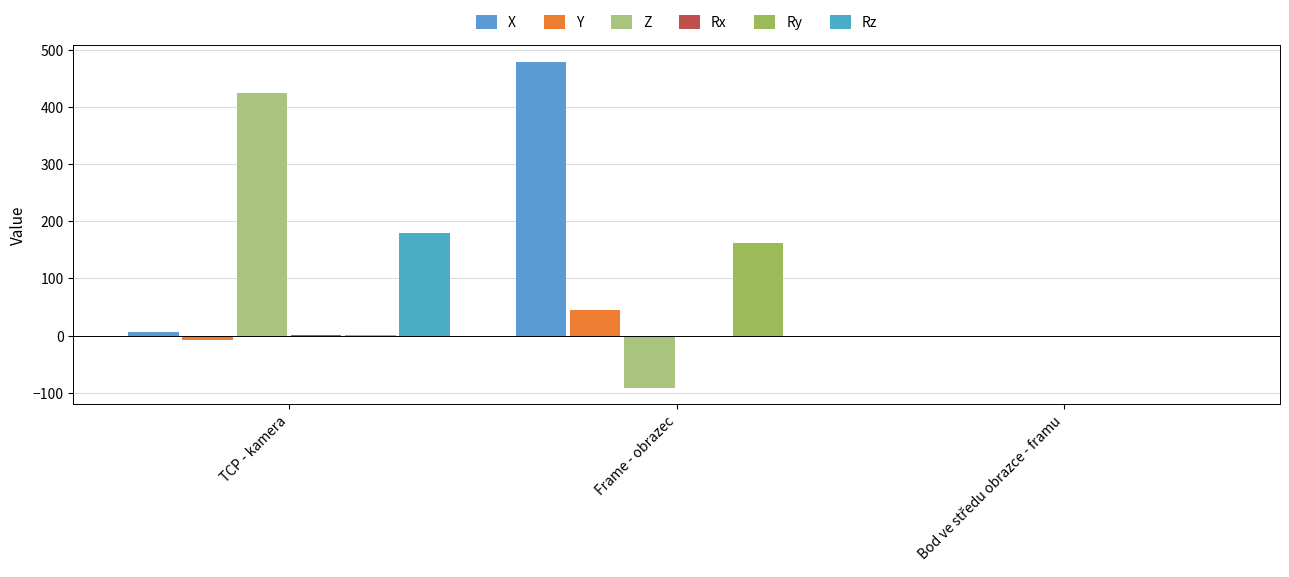

What is the lowest value of the Y series?

-7.9